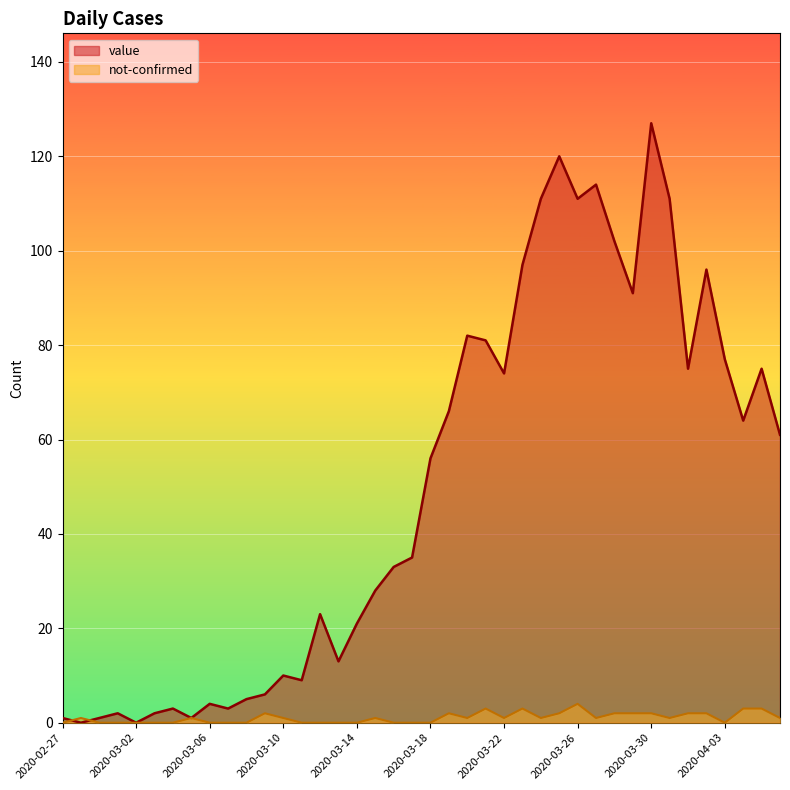

Reading left to right, what are all the values shown in this chart?

value: 2020-02-27=1	2020-02-28=0	2020-02-29=1	2020-03-01=2	2020-03-02=0	2020-03-03=2	2020-03-04=3	2020-03-05=1	2020-03-06=4	2020-03-07=3	2020-03-08=5	2020-03-09=6	2020-03-10=10	2020-03-11=9	2020-03-12=23	2020-03-13=13	2020-03-14=21	2020-03-15=28	2020-03-16=33	2020-03-17=35	2020-03-18=56	2020-03-19=66	2020-03-20=82	2020-03-21=81	2020-03-22=74	2020-03-23=97	2020-03-24=111	2020-03-25=120	2020-03-26=111	2020-03-27=114	2020-03-28=102	2020-03-29=91	2020-03-30=127	2020-03-31=111	2020-04-01=75	2020-04-02=96	2020-04-03=77	2020-04-04=64	2020-04-05=75	2020-04-06=61
not-confirmed: 2020-02-27=0	2020-02-28=1	2020-02-29=0	2020-03-01=0	2020-03-02=0	2020-03-03=0	2020-03-04=0	2020-03-05=1	2020-03-06=0	2020-03-07=0	2020-03-08=0	2020-03-09=2	2020-03-10=1	2020-03-11=0	2020-03-12=0	2020-03-13=0	2020-03-14=0	2020-03-15=1	2020-03-16=0	2020-03-17=0	2020-03-18=0	2020-03-19=2	2020-03-20=1	2020-03-21=3	2020-03-22=1	2020-03-23=3	2020-03-24=1	2020-03-25=2	2020-03-26=4	2020-03-27=1	2020-03-28=2	2020-03-29=2	2020-03-30=2	2020-03-31=1	2020-04-01=2	2020-04-02=2	2020-04-03=0	2020-04-04=3	2020-04-05=3	2020-04-06=1